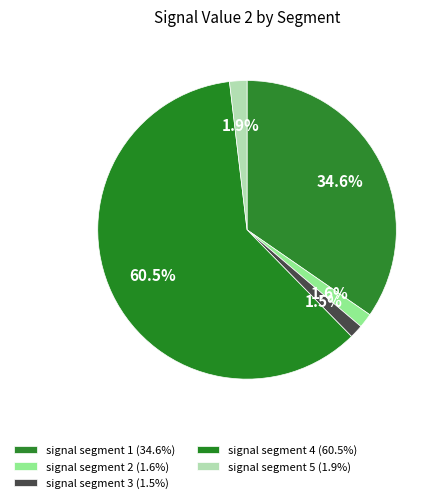

How many segments does this pie chart have?

5